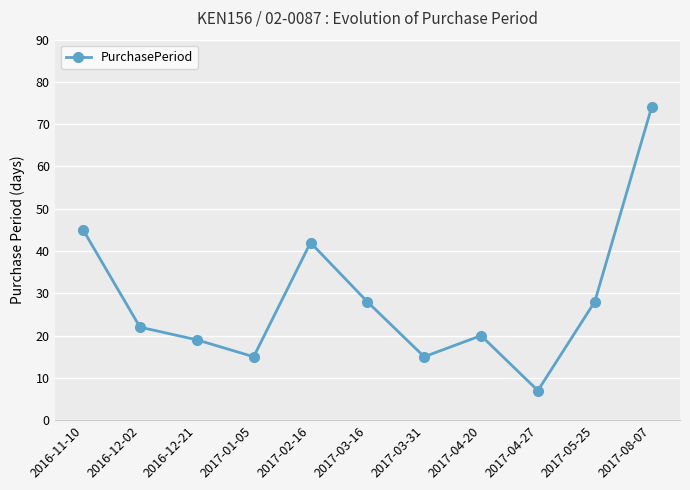

What is the difference between the maximum and minimum values?

67